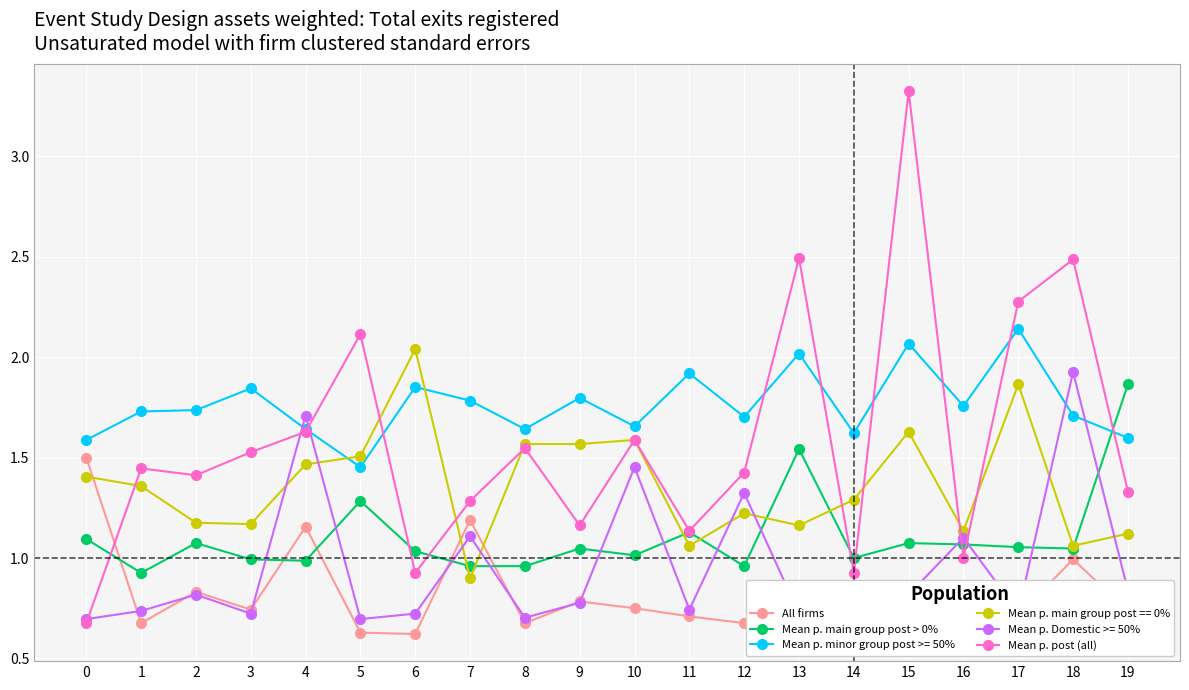

True or false: Mean p. minor group post >= 50% and Mean p. main group post > 0% cross at least once.

True